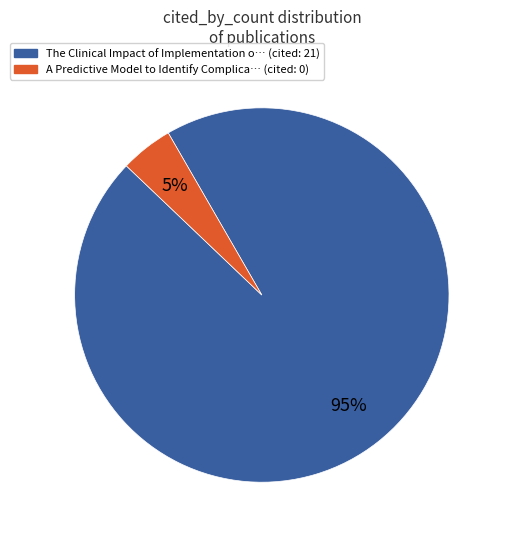

To the nearest percent, what is the average slice percentage?

50%